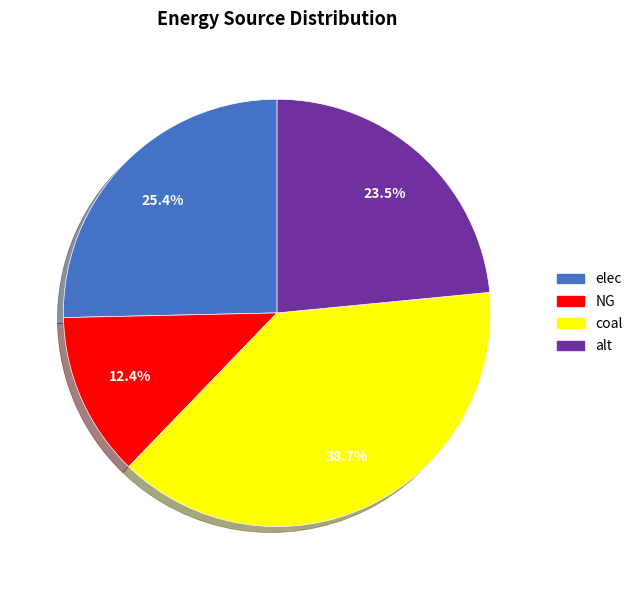

To the nearest percent, what portion does coal represent?

39%